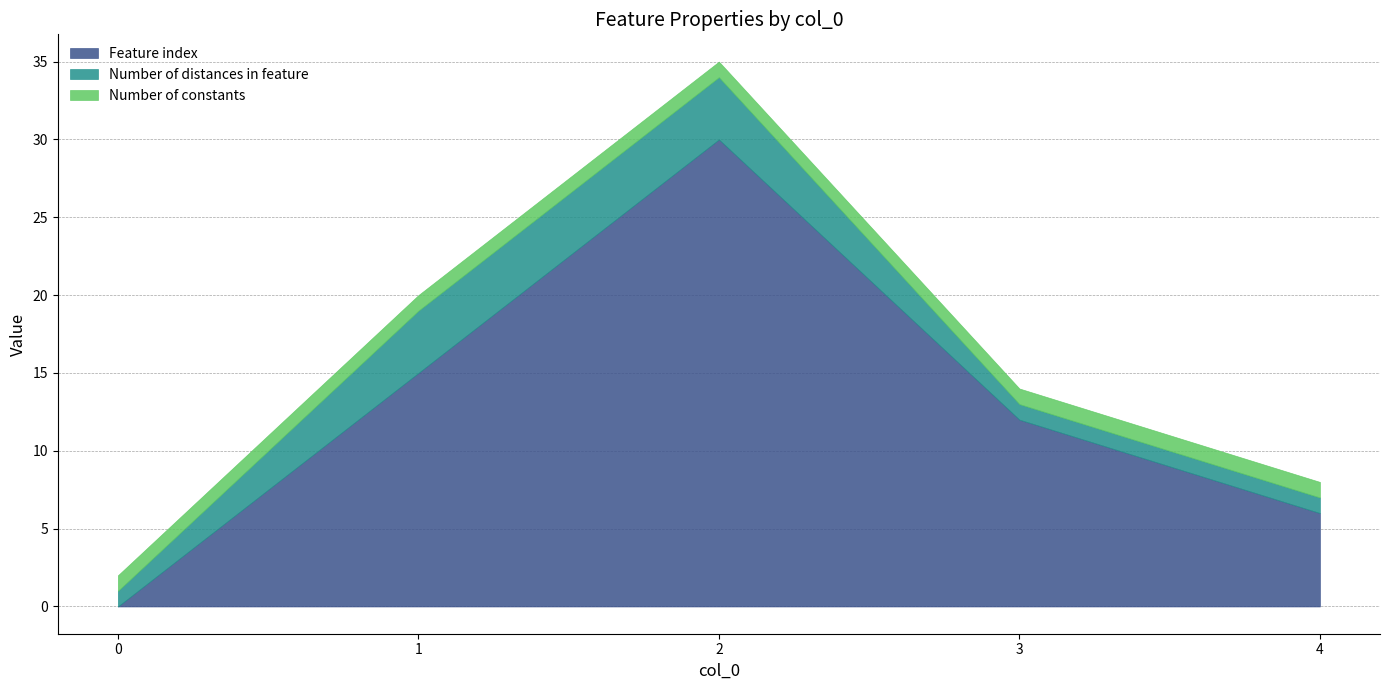

At which category is the sum across all series the highest?

2